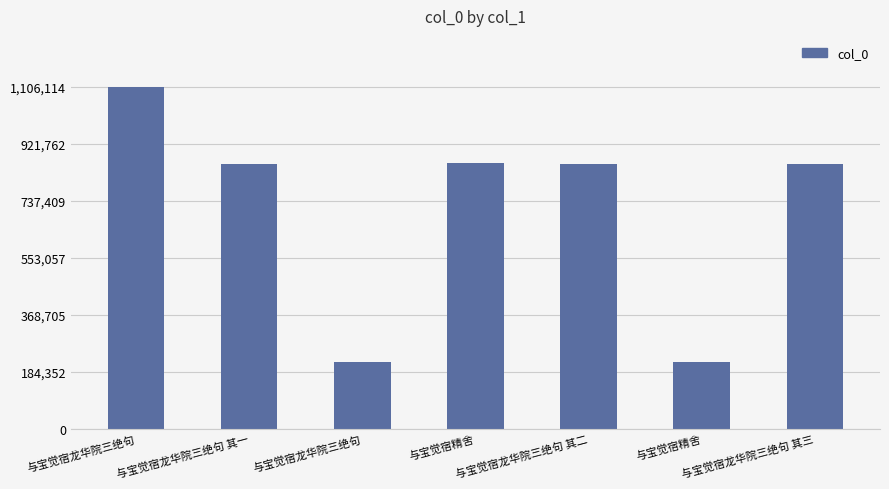

Are the bars horizontal?

No